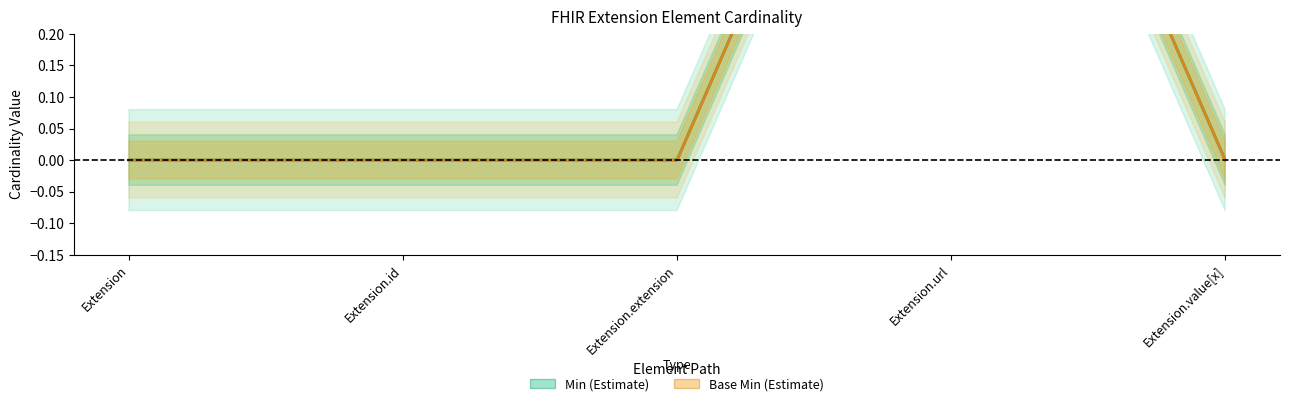

What is the label of the 2nd point from the left?

Extension.id